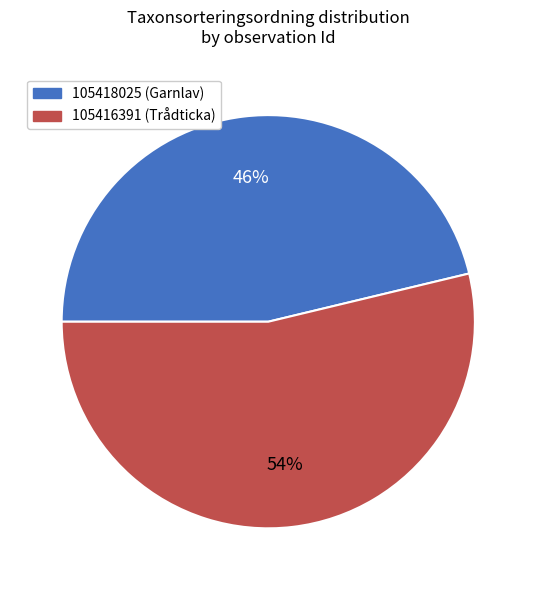

To the nearest percent, what is the combined percentage of 105418025 and 105416391?

100%